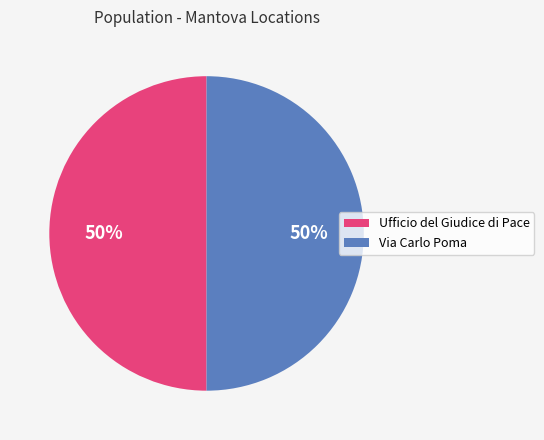

Combined, do Ufficio del Giudice di Pace and Via Carlo Poma account for over 50%?

Yes